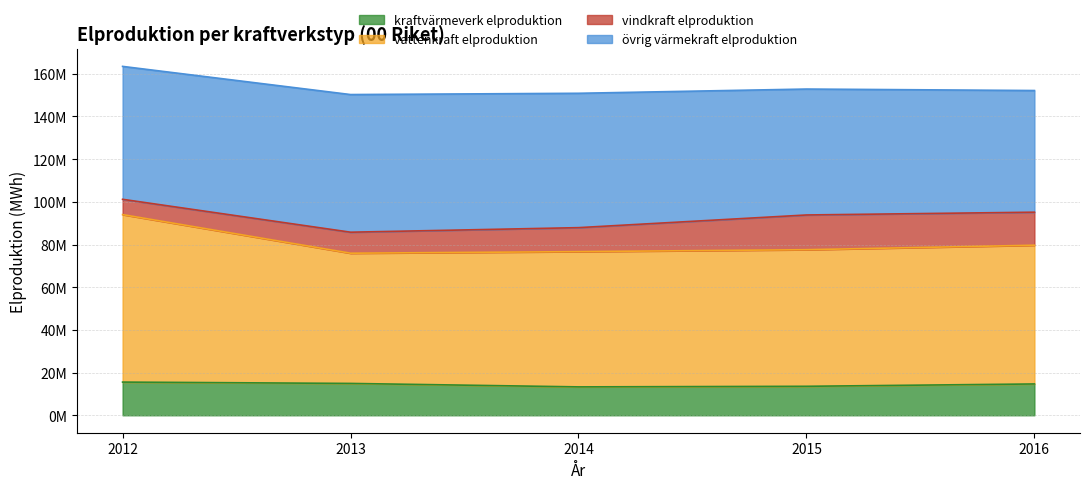

True or false: kraftvärmeverk elproduktion and vattenkraft elproduktion cross at least once.

False